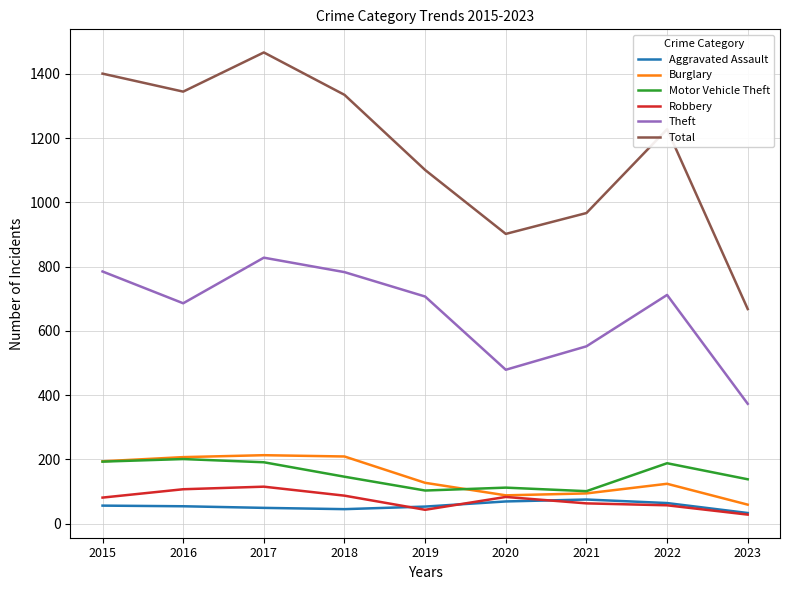

What is the sum of the Burglary values at 2023 and 2019?

186